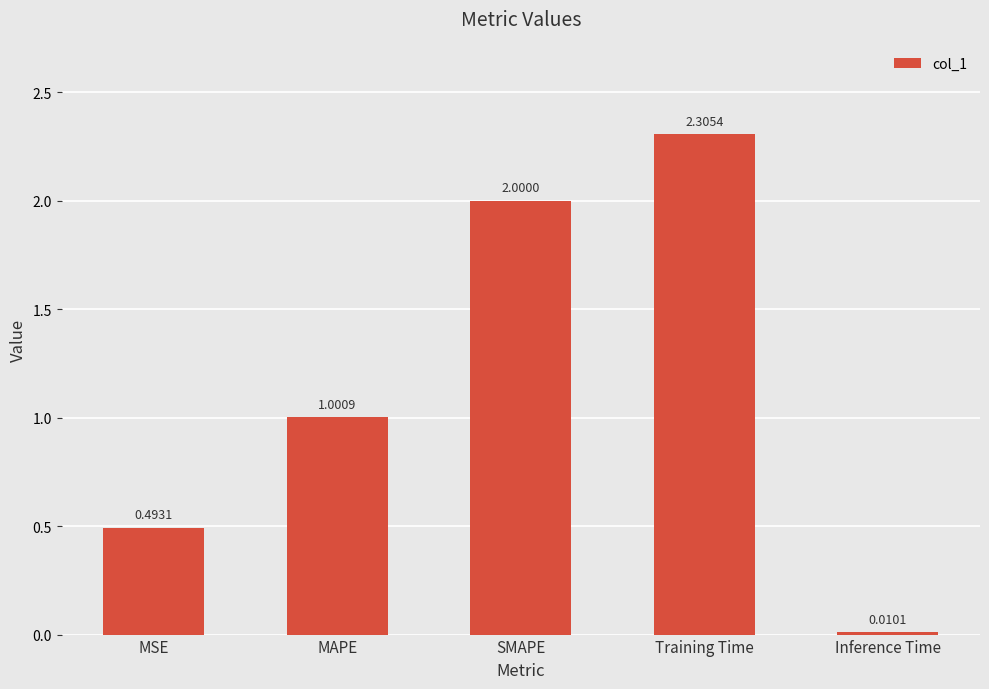

The chart shows a value of 2.3 at Training Time. True or false?

True